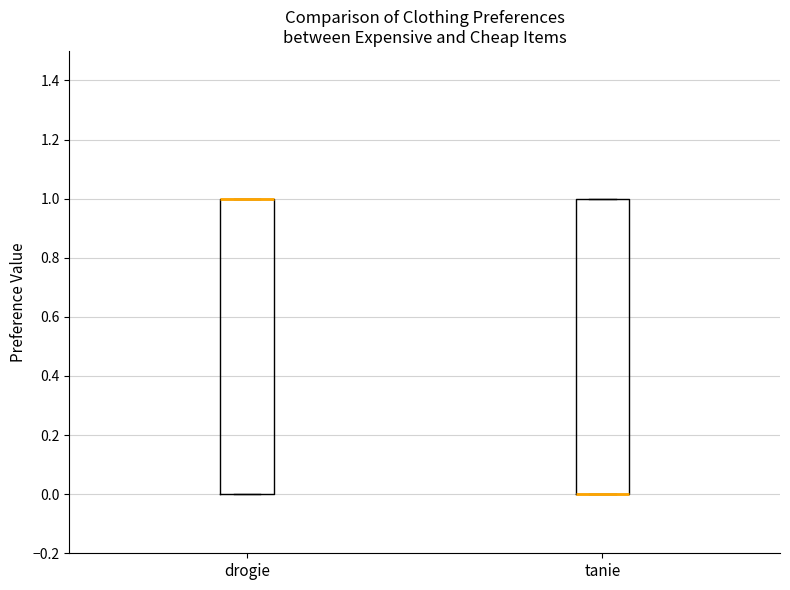

Reading left to right, read every box against the y-axis: the position of its median line, the range the box covers, and the ends of its whiskers. The values are not printed on the chart, so give them approximately, as read against the axis.

drogie: median 1 (drawn on the box's upper edge), box 0 to 1, whiskers 0 to 1
tanie: median 0 (drawn on the box's lower edge), box 0 to 1, whiskers 0 to 1